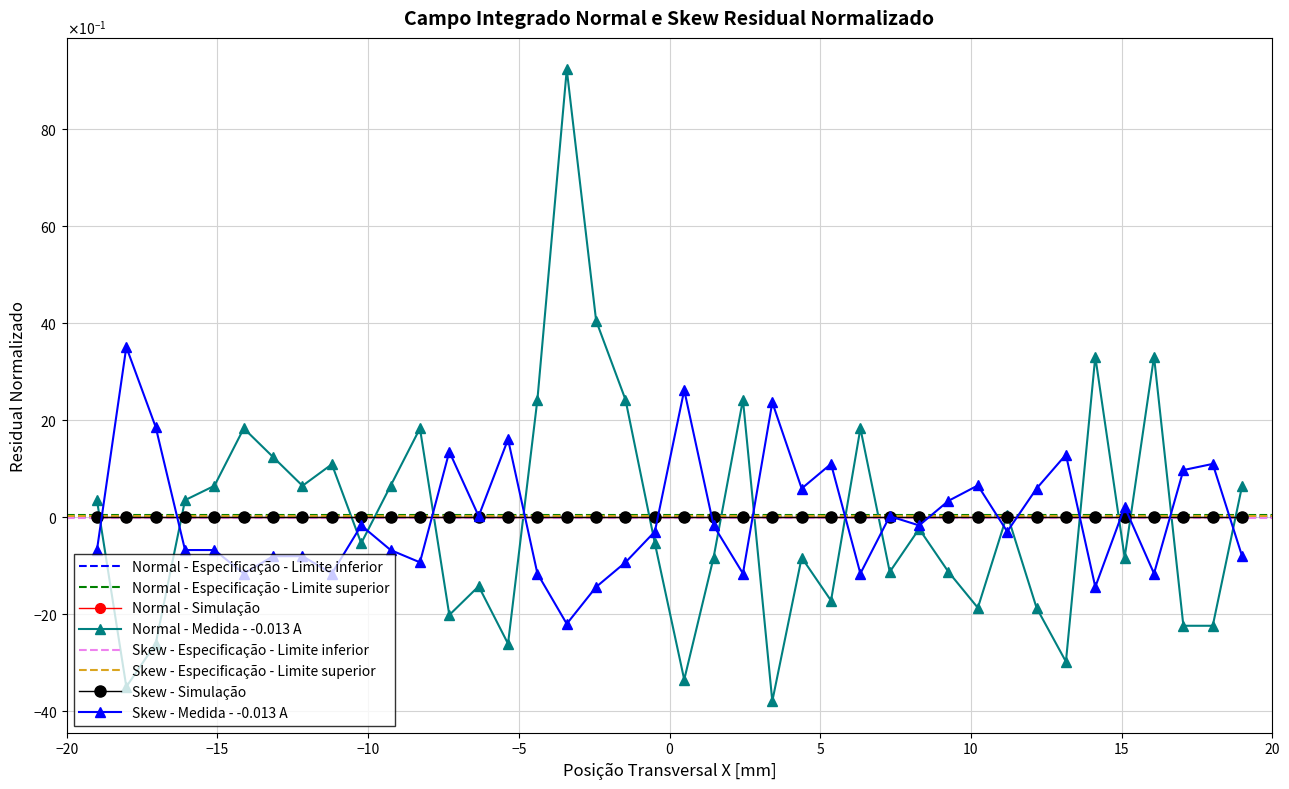

The value of oddH_op at 30 is 0.9. True or false?

False